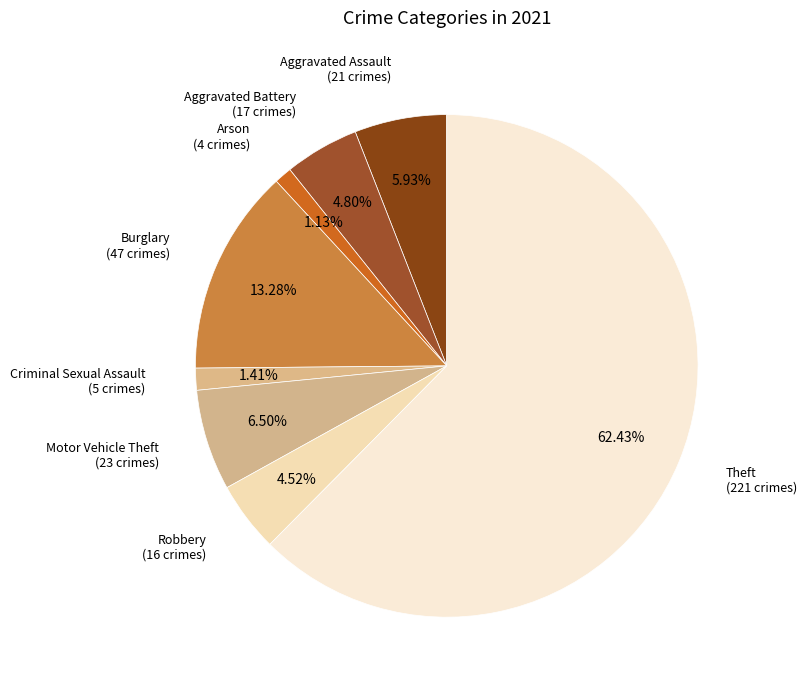

Which slice represents more than half of the pie?

Theft (221 crimes)